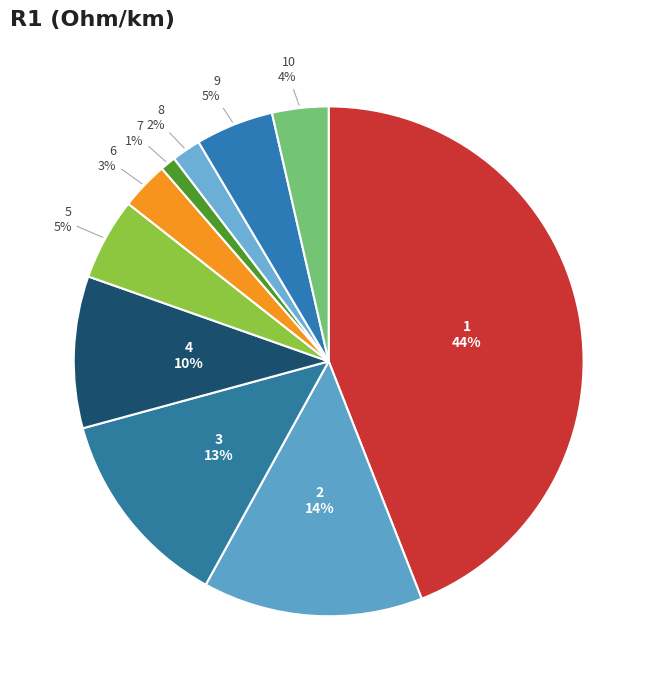

Count the number of slices in the pie.

10